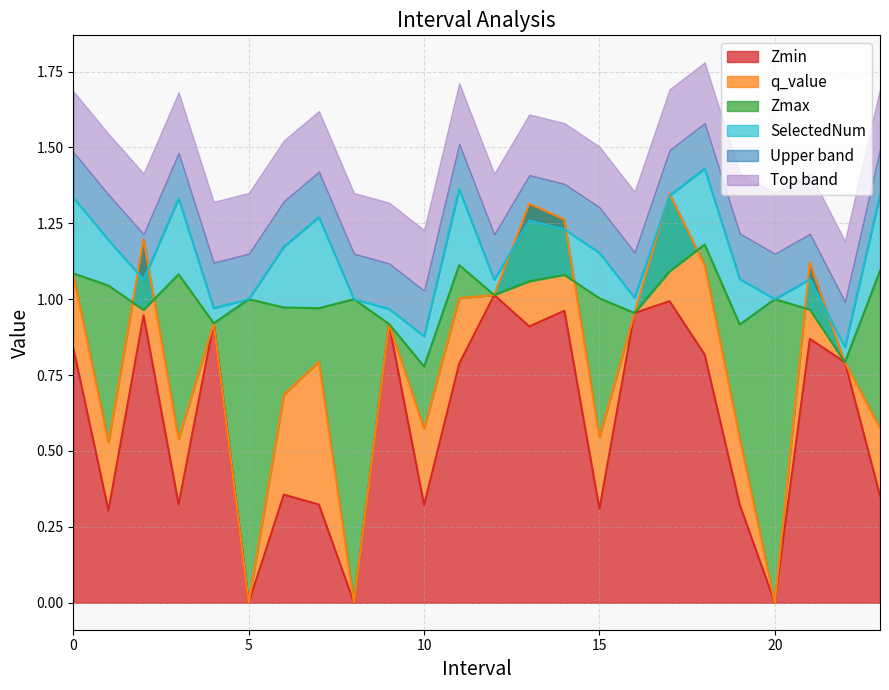

List the labels in order of Zmax value, largest first.

18.0, 11.0, 23.0, 17.0, 0.0, 3.0, 14.0, 13.0, 1.0, 12.0, 15.0, 5.0, 8.0, 20.0, 6.0, 7.0, 21.0, 2.0, 16.0, 4.0, 9.0, 19.0, 22.0, 10.0